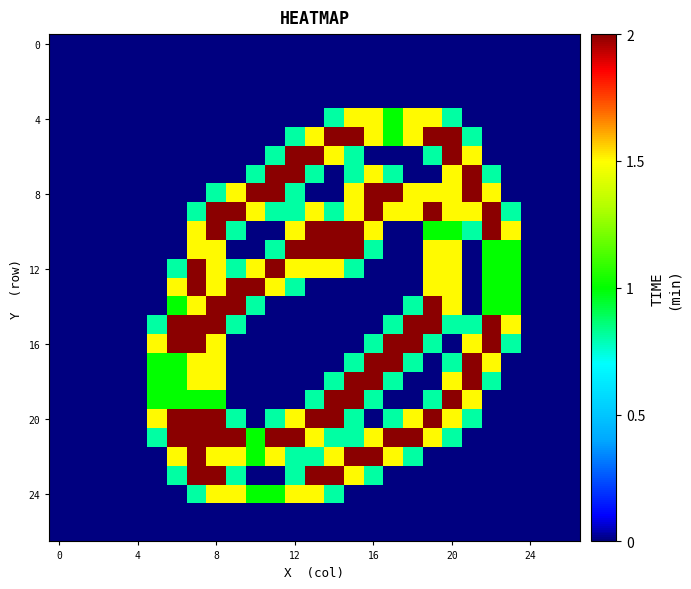

At which category is the sum across all series the highest?

8